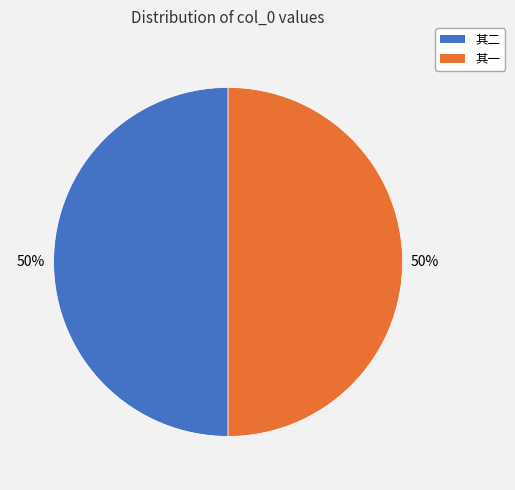

To the nearest percent, what is the average slice percentage?

50%